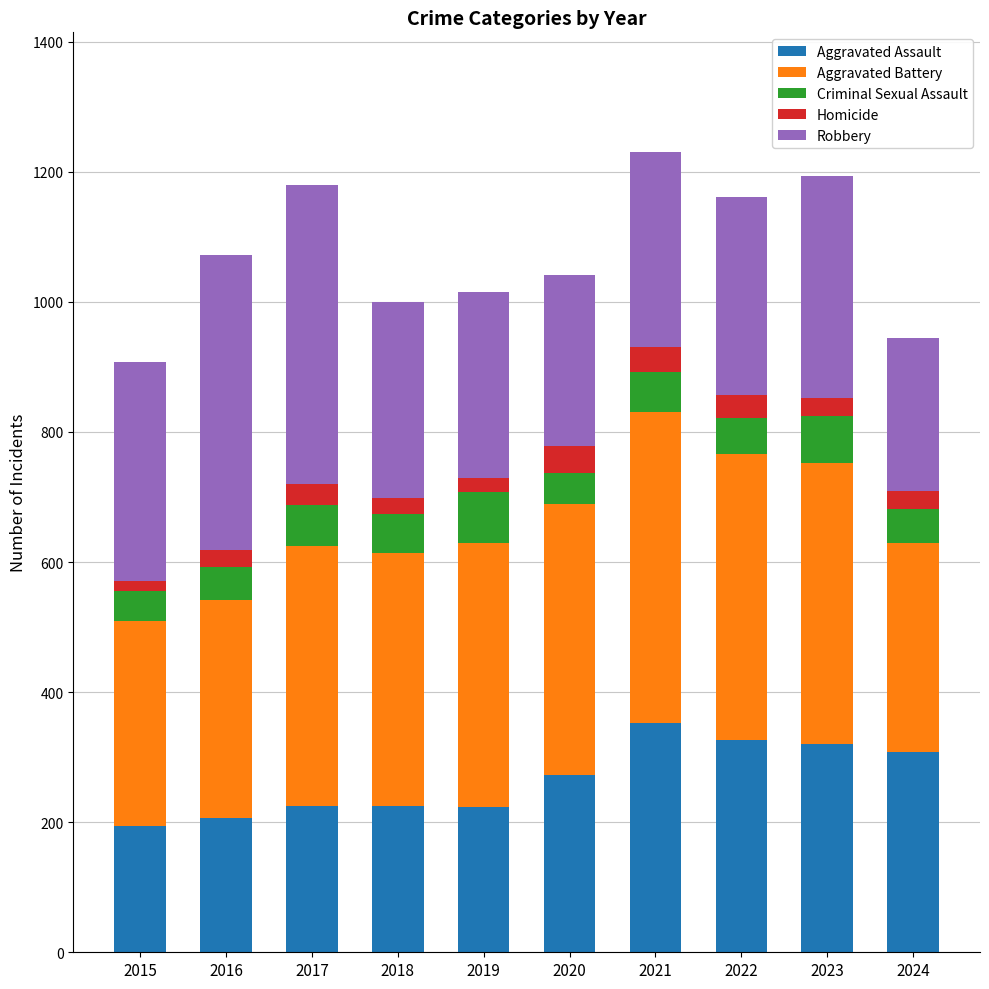

How many data points does each series have?

10